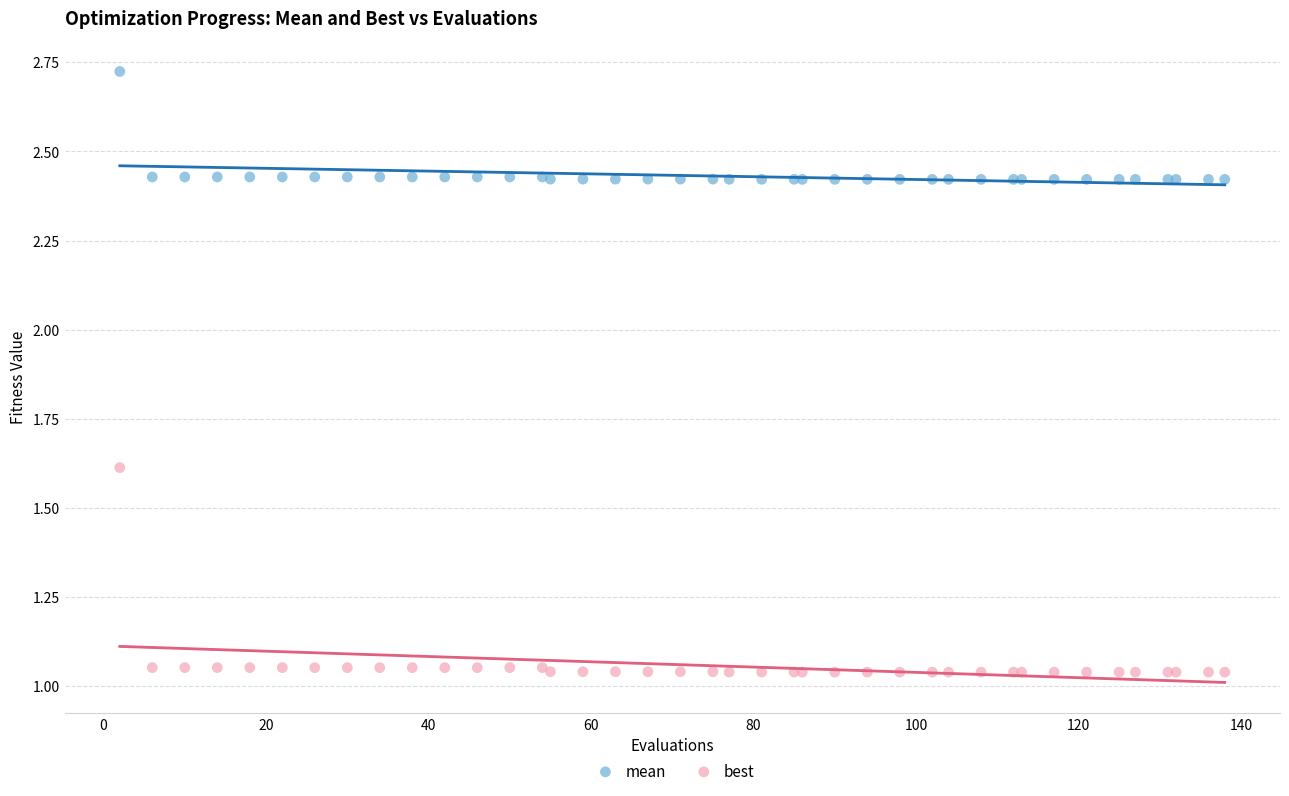

What is the X range (max minus min) for the scatter plot?

136.0